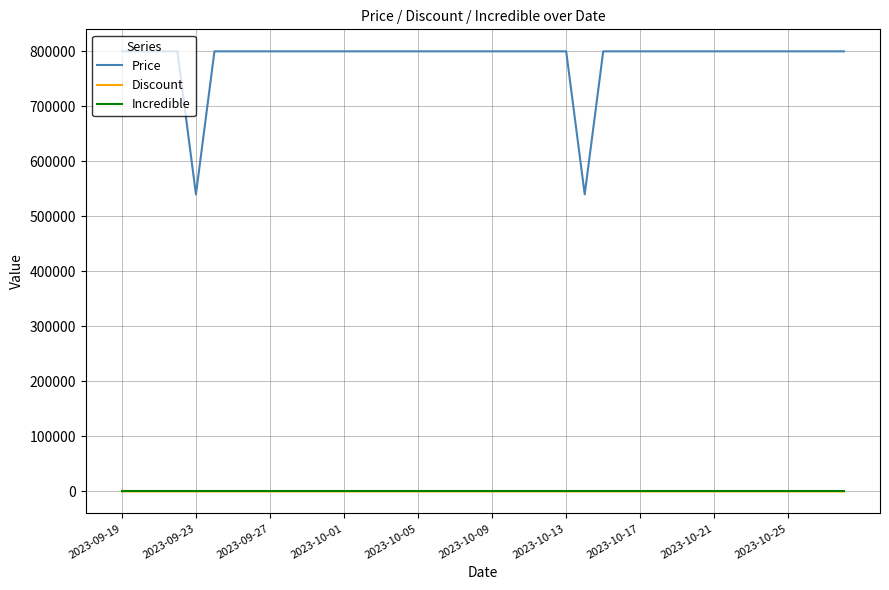

What are all the series names shown in the legend?

Price, Discount, Incredible